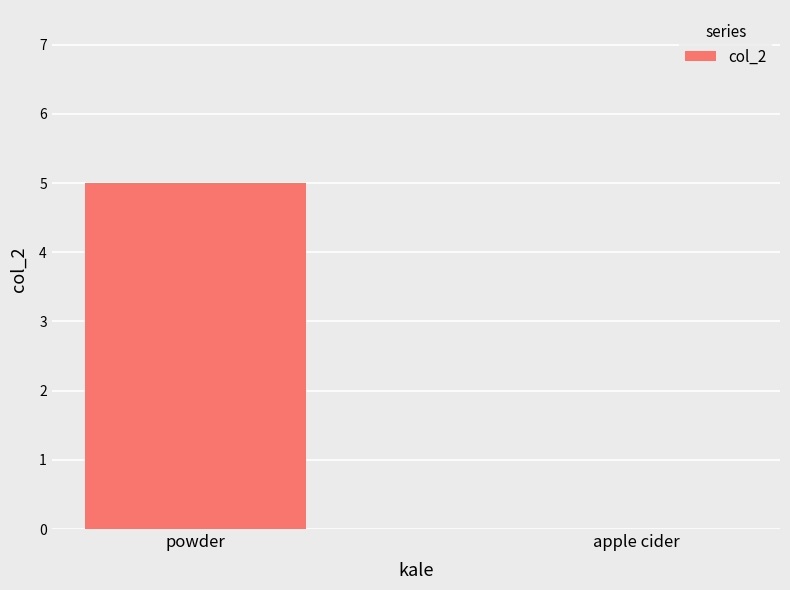

Count the values in the range 0 to 5.

2